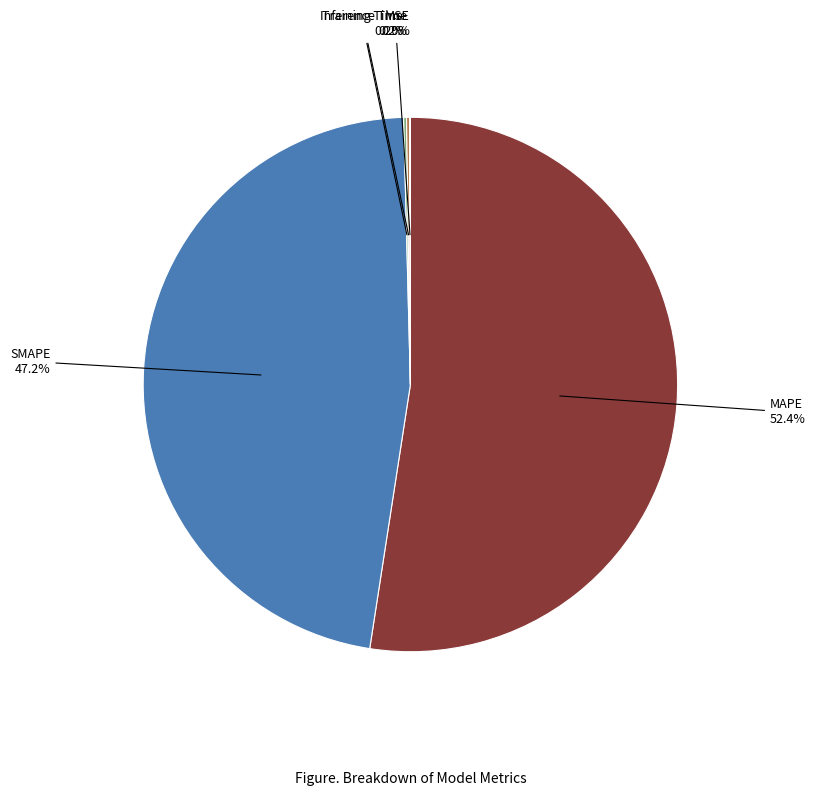

Is MAPE the majority of the pie?

Yes